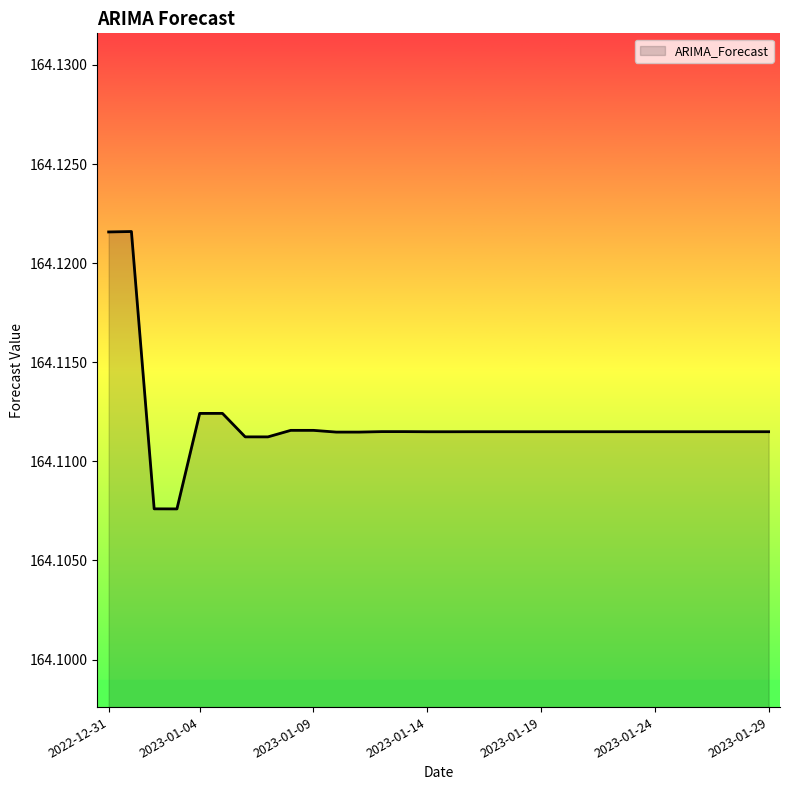

True or false: there are more than 2 points higher than both neighbors.

True